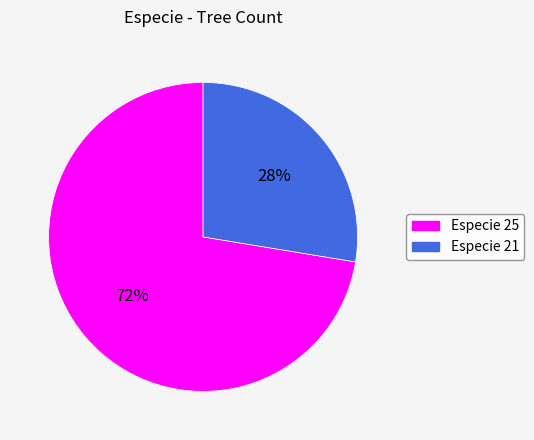

To the nearest percent, what is the average slice percentage?

50%